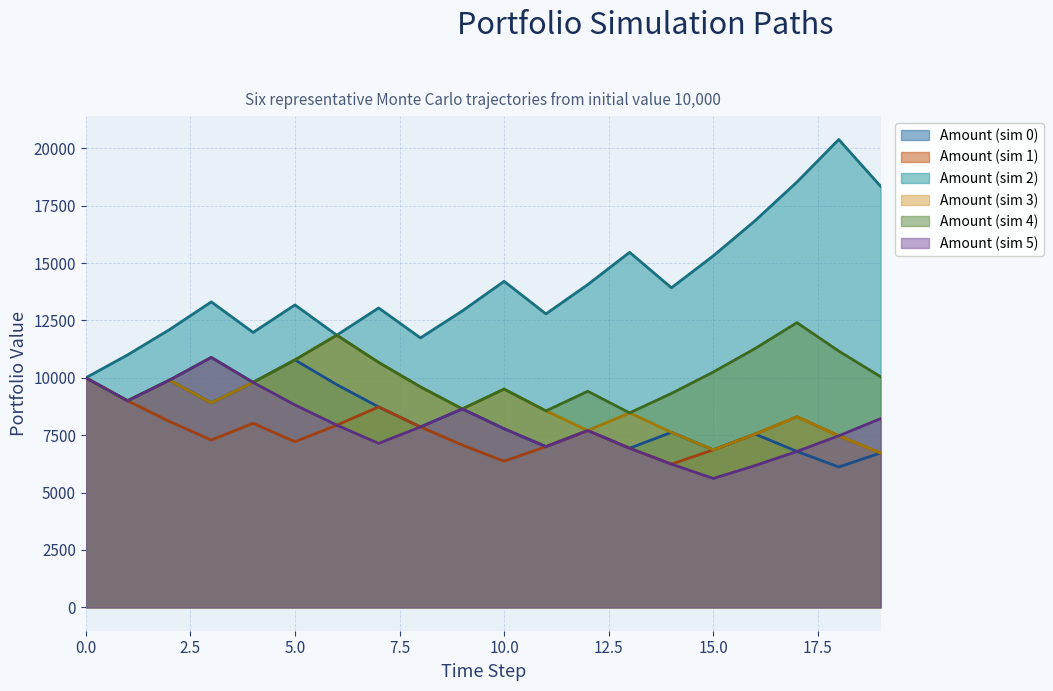

What is the difference between the maximum and minimum values in the Amount (sim 3) series?

5132.4